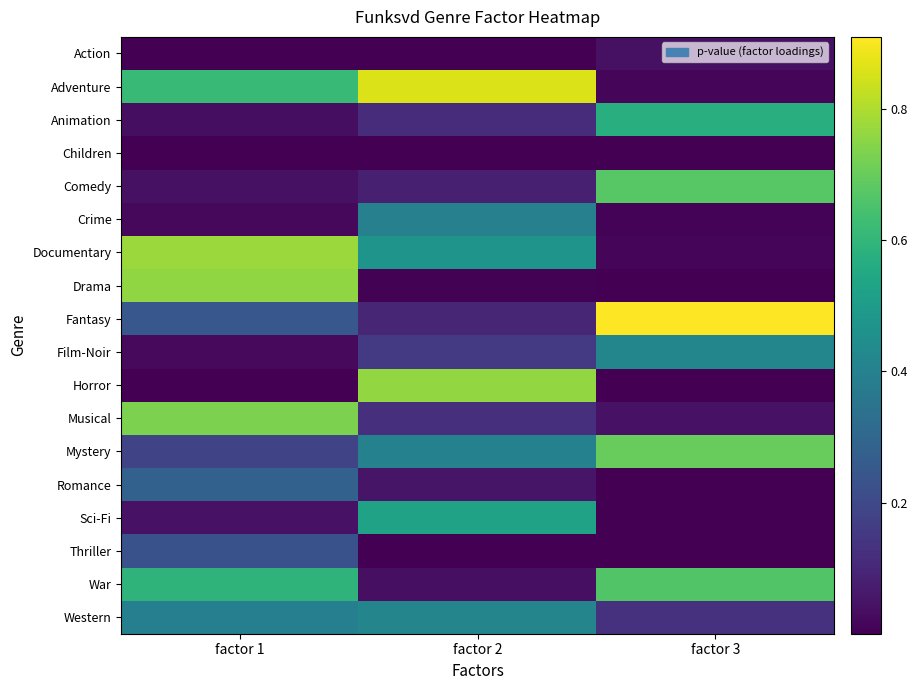

At factor 3, list the series in order from largest to smallest.

Fantasy, Mystery, Comedy, War, Animation, Film-Noir, Western, Musical, Action, Adventure, Documentary, Crime, Children, Thriller, Drama, Horror, Sci-Fi, Romance